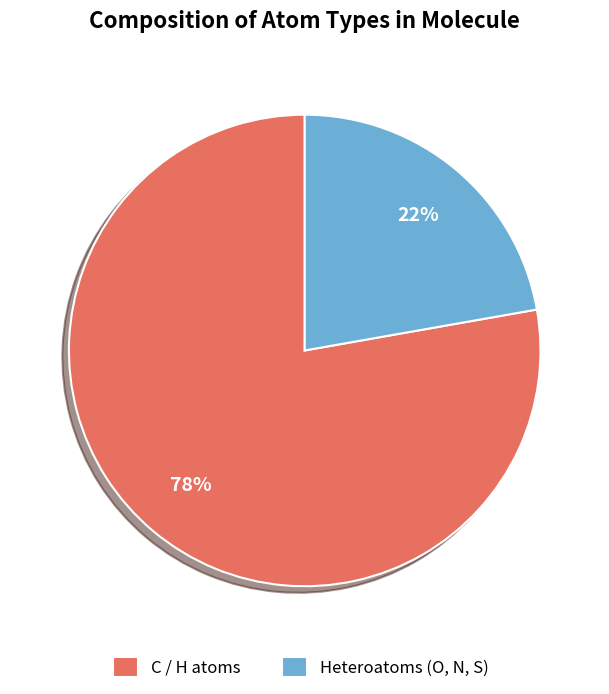

Rank the categories by value from lowest to highest.

Heteroatoms (O, N, S), C / H atoms